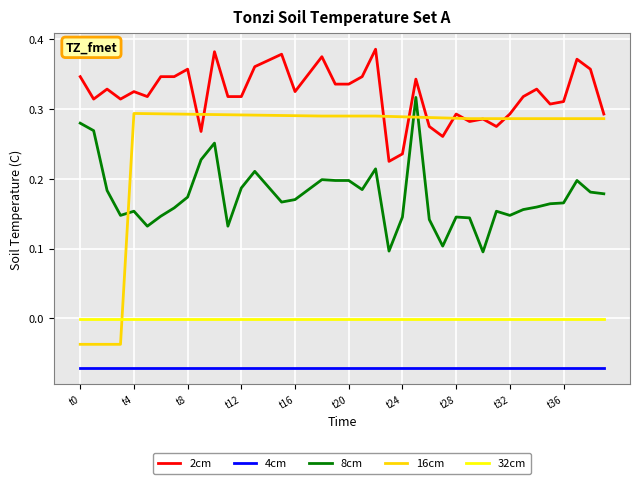

Which series has the largest total across all categories?

2cm